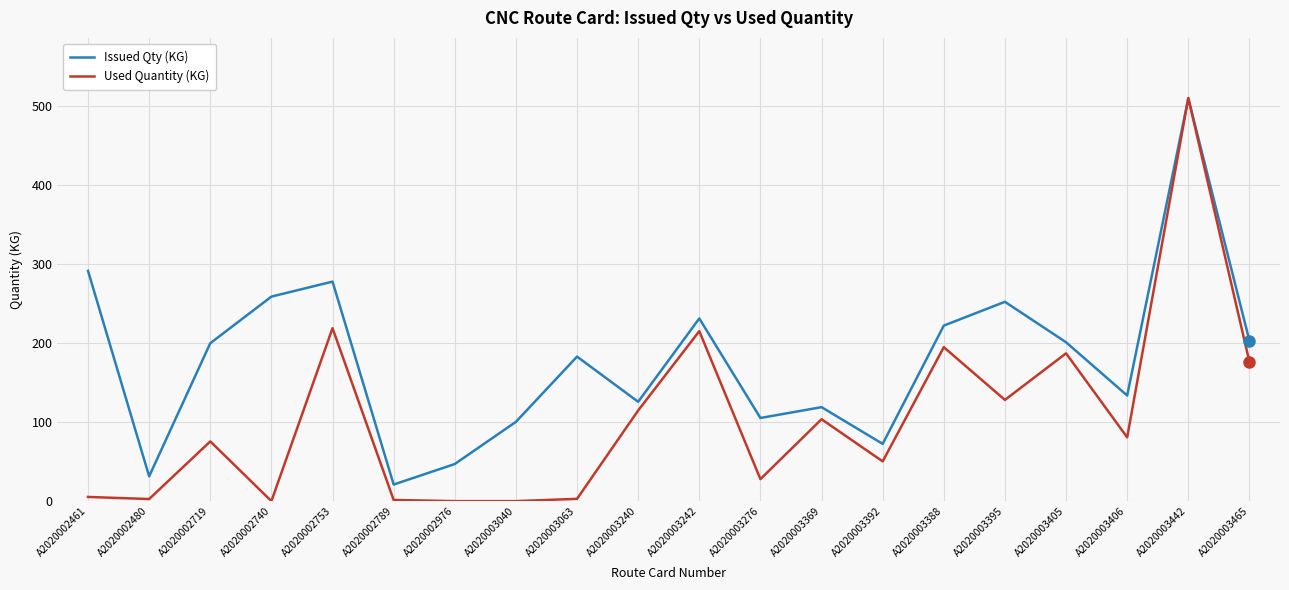

Is the value of Used Quantity (KG) at A2020003442 greater than the value of Issued Qty (KG) at A2020003240?

Yes